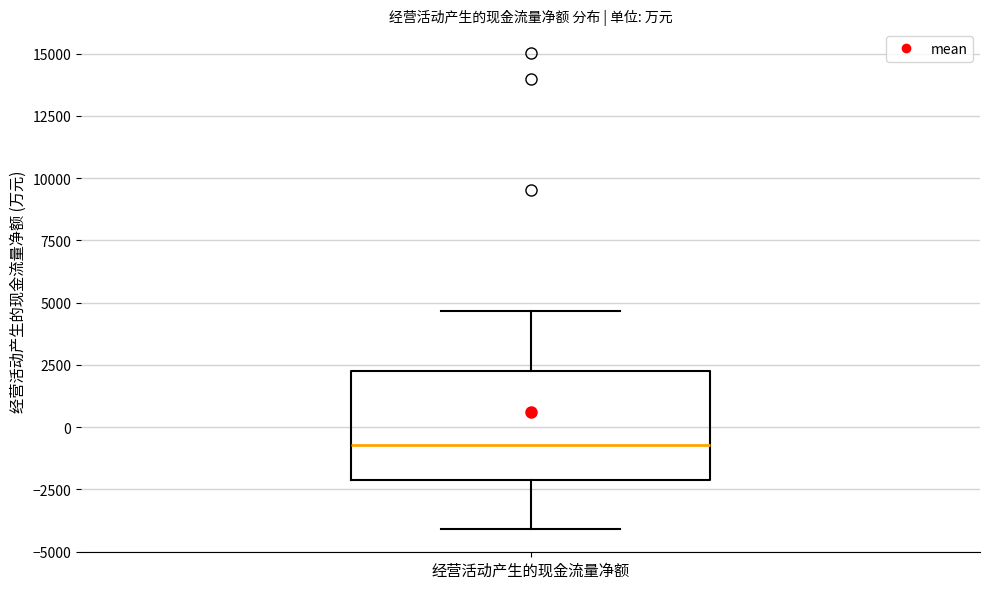

Transcribe this box plot: give where the median line is, the range the box spans, and where the two whiskers end, as read against the y-axis. The values are not printed on the chart, so give them approximately, as read against the axis.

median -500, box -2000 to 2500, whiskers -4000 to 4500